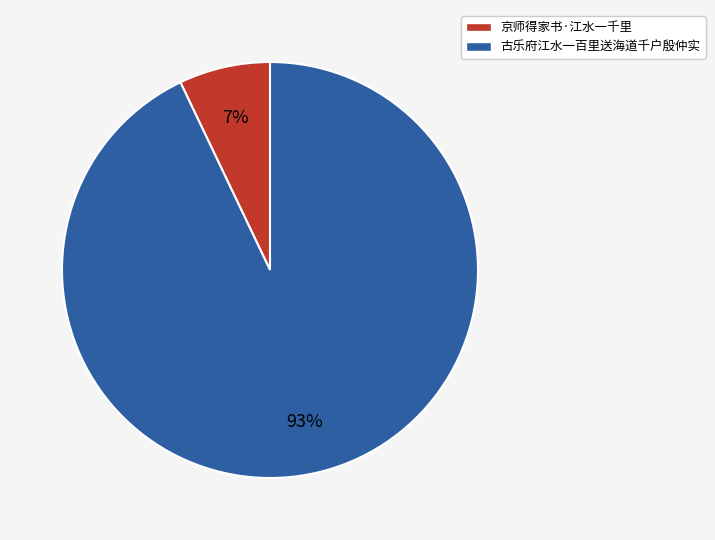

Do 古乐府江水一百里送海道千户殷仲实 and 京师得家书·江水一千里 together represent more than half of the pie?

Yes